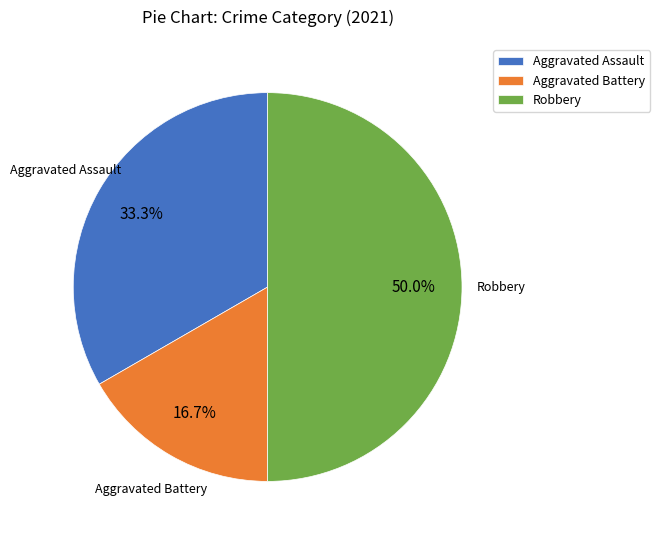

What is the ratio of the value at Aggravated Battery to the value at Aggravated Assault?

0.5